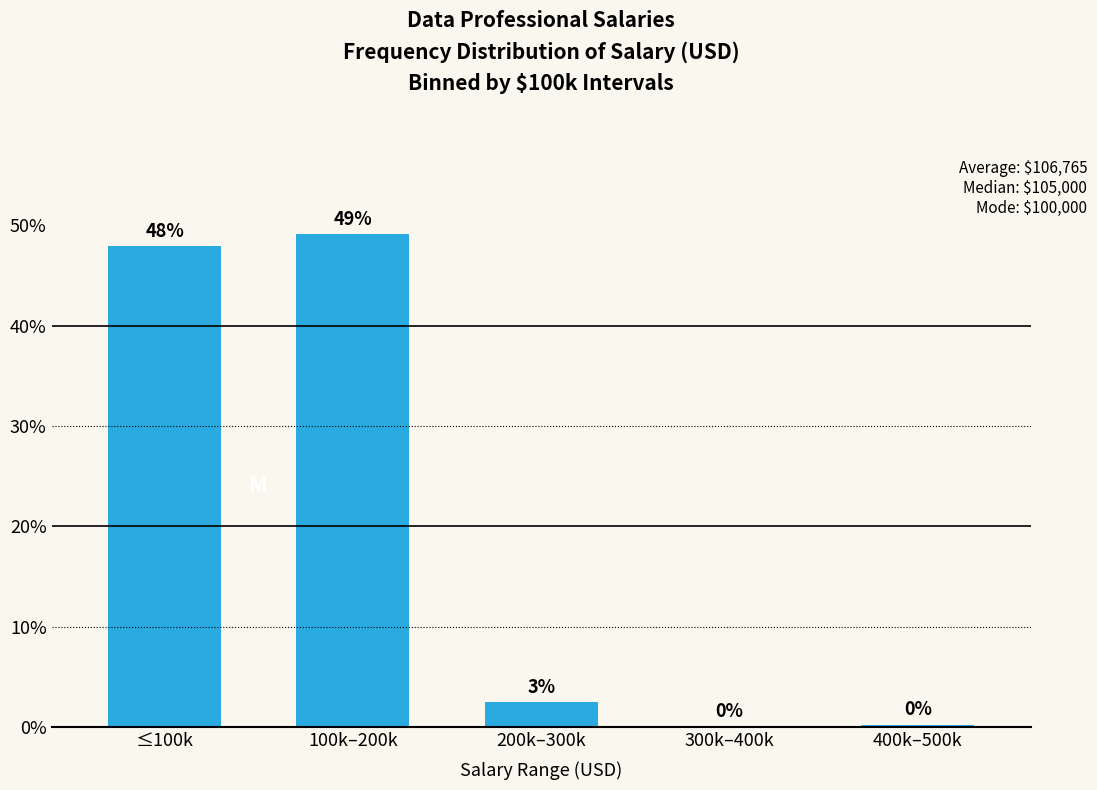

What is the average value?

20.0